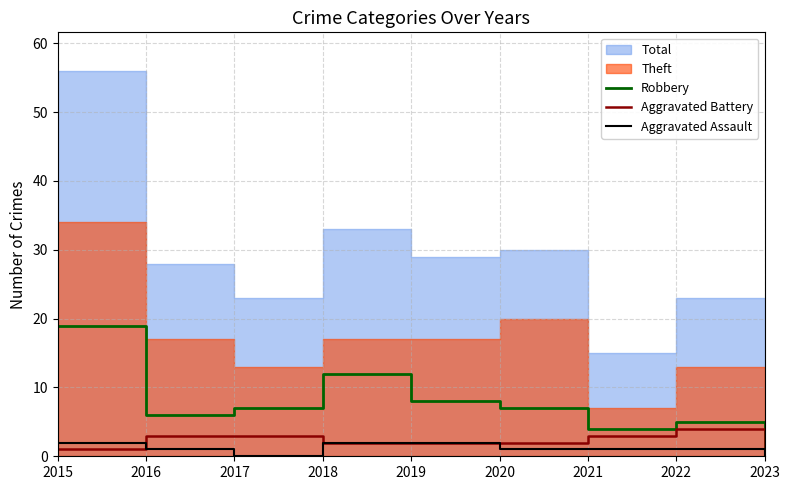

Count the Aggravated Battery values in the range 2 to 3.

6